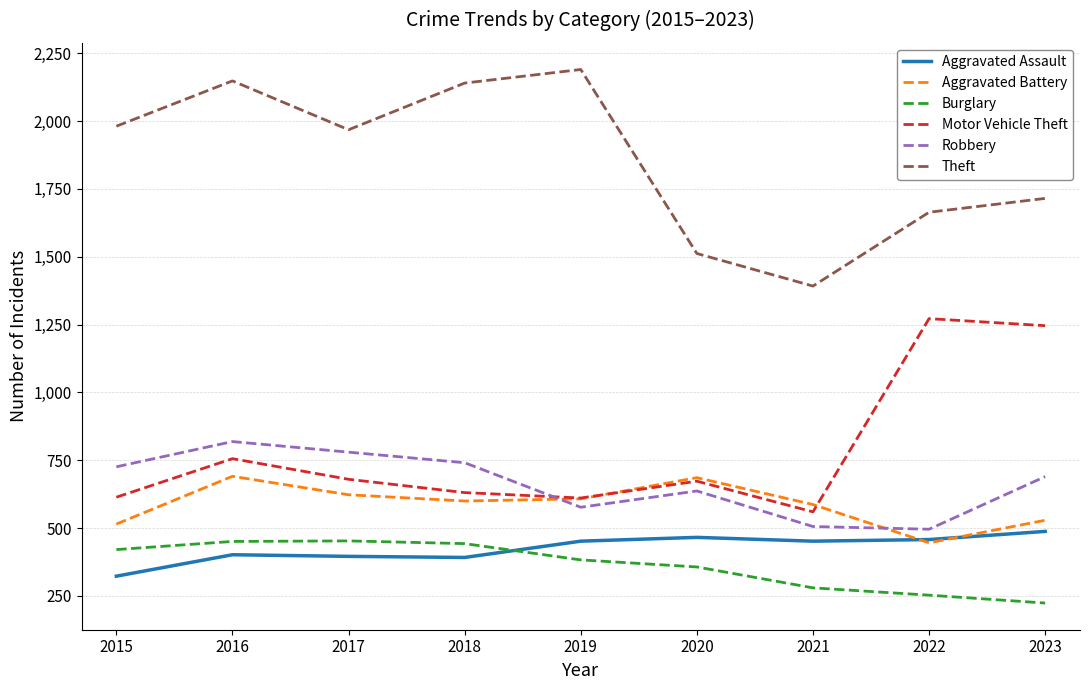

What is the spread (max minus min) of values at 2015?

1658